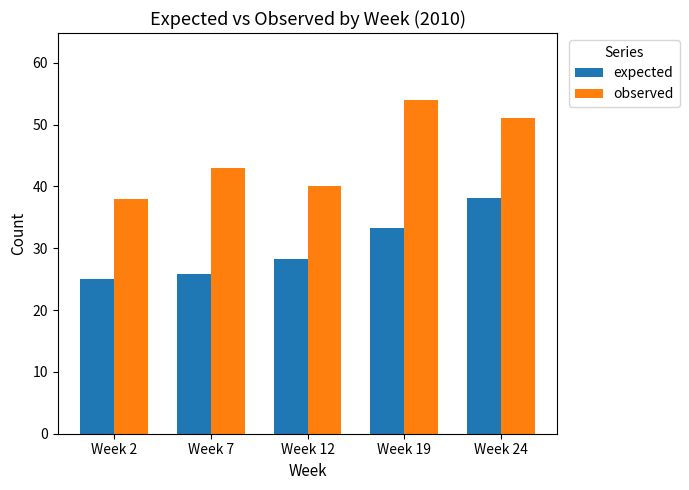

What is the difference between the observed values at Week 7 and Week 24?

8.0